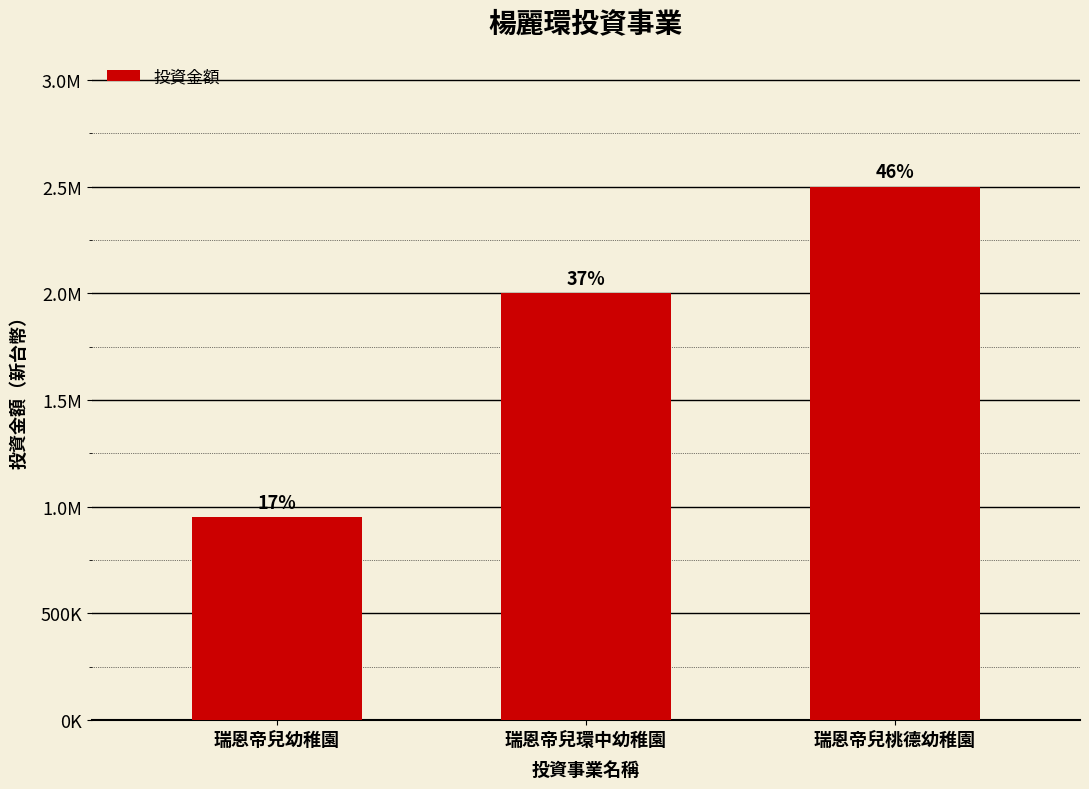

What position from the right is 瑞恩帝兒環中幼稚園?

2